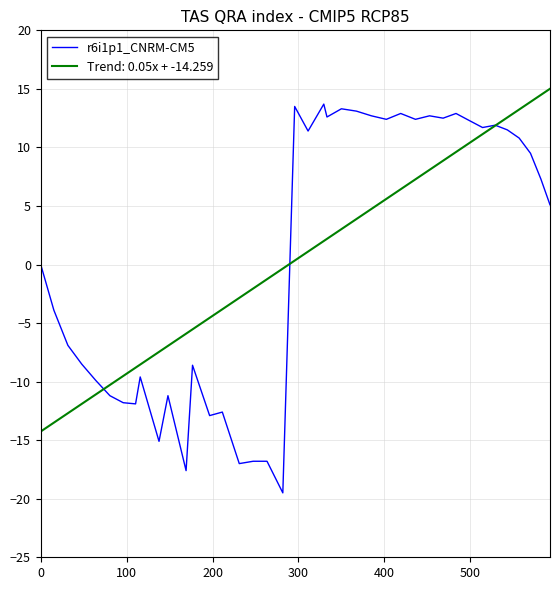

What is the greatest value displayed?

15.0